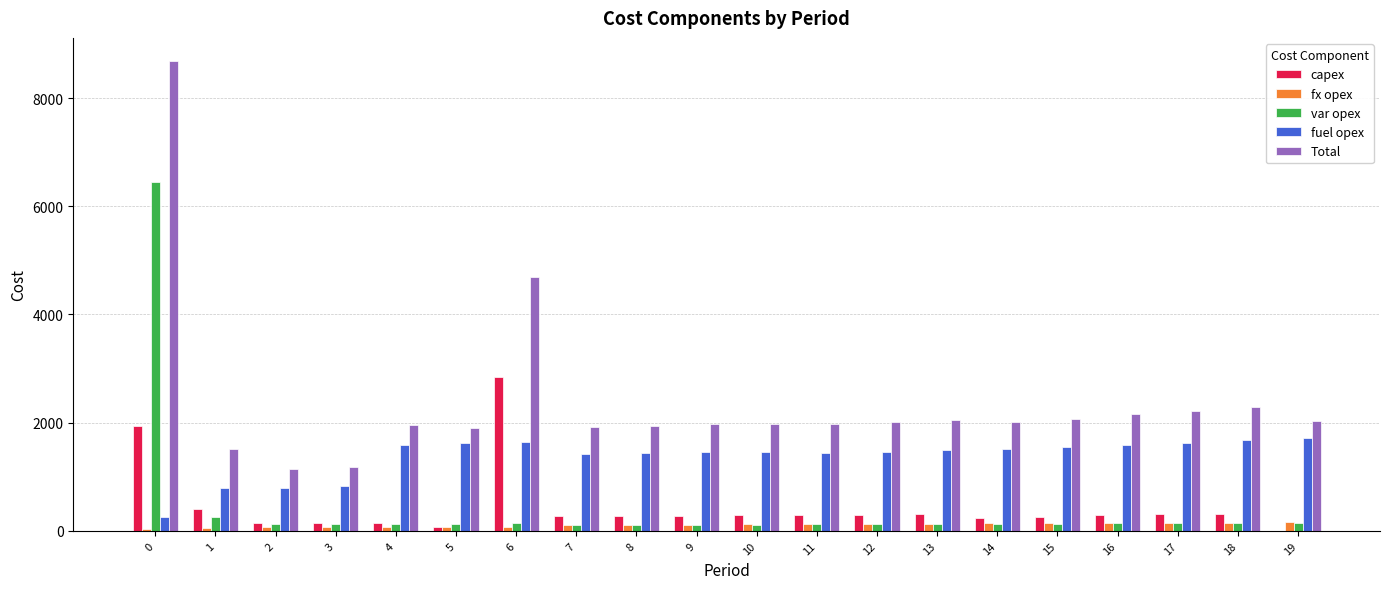

Are the bars grouped side by side (vs. stacked)?

Yes